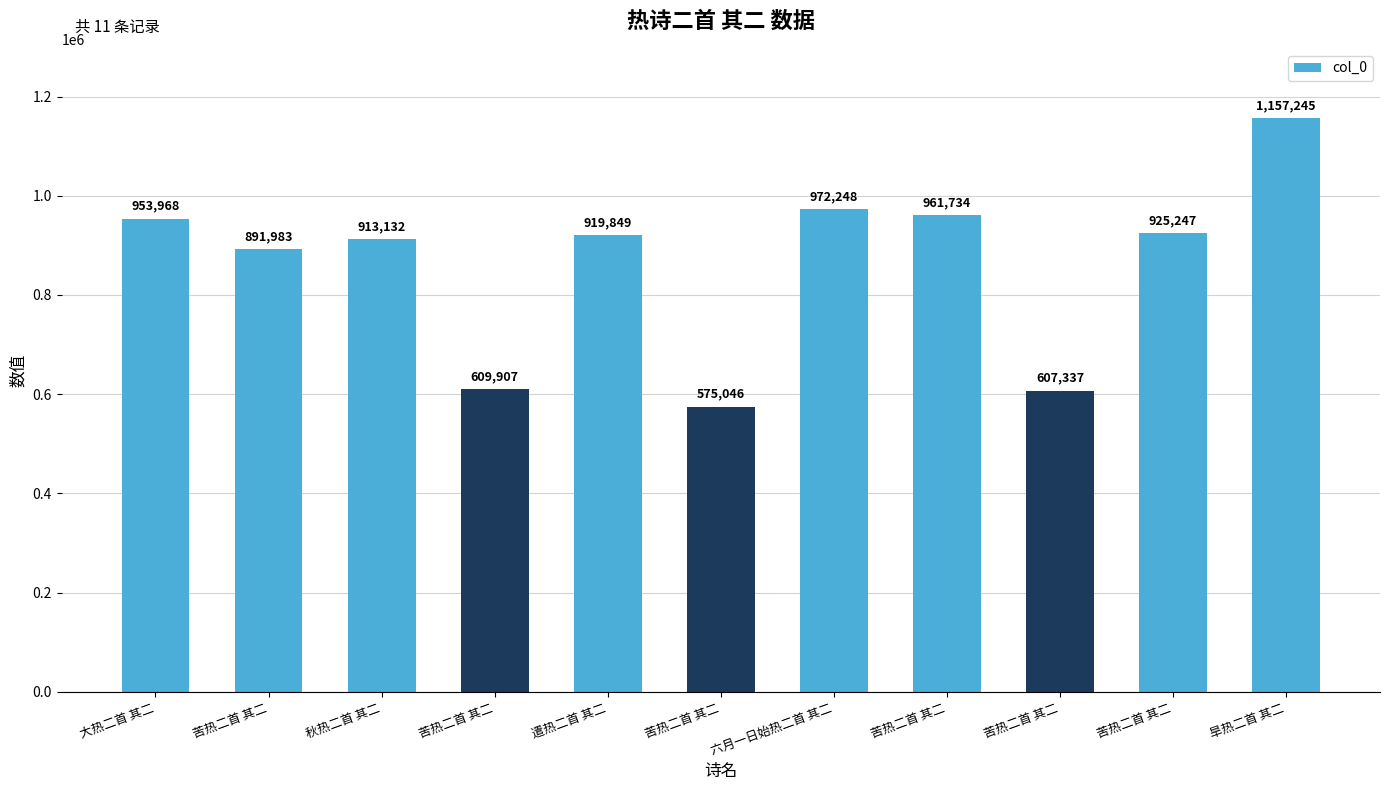

Reading left to right, list all the values displayed in this chart.

大热二首 其二=953968	苦热二首 其二=891983	秋热二首 其二=913132	苦热二首 其二=609907	遣热二首 其二=919849	苦热二首 其二=575046	六月一日始热二首 其二=972248	苦热二首 其二=961734	苦热二首 其二=607337	苦热二首 其二=925247	旱热二首 其二=1157245